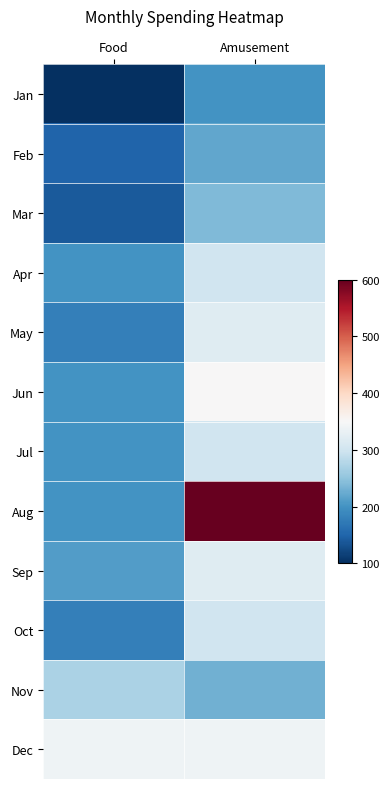

Between Food and Amusement, which is larger?

Amusement